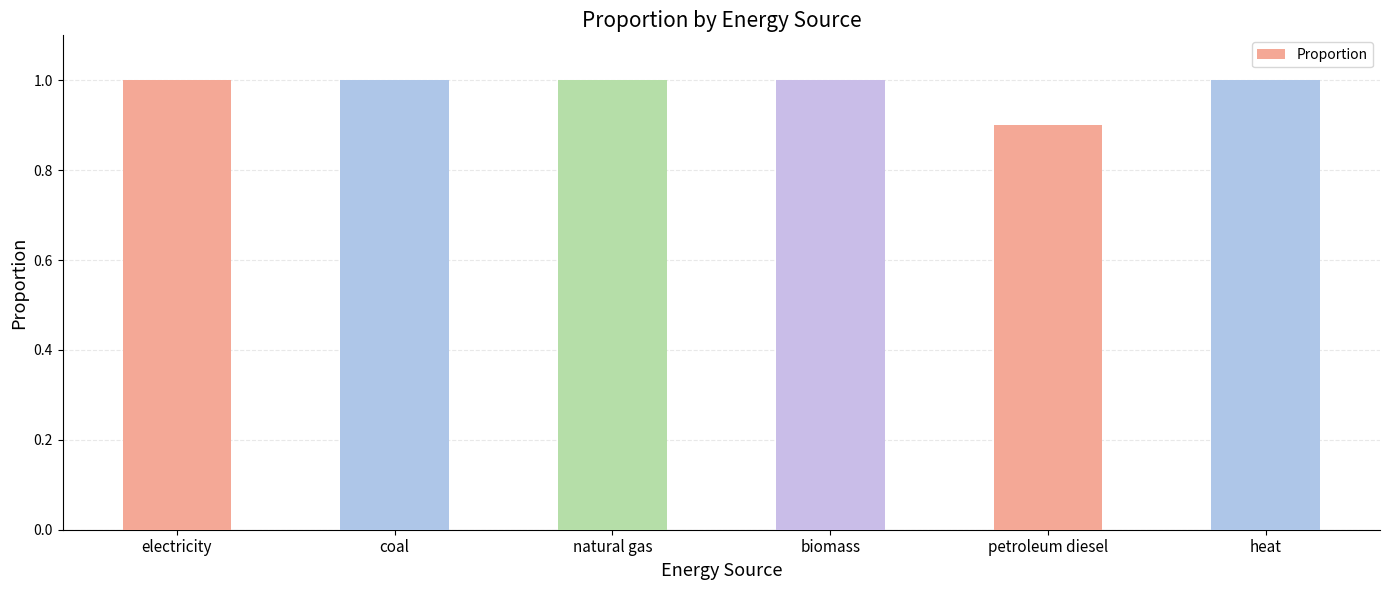

At which category does the chart reach its minimum across all series?

petroleum diesel